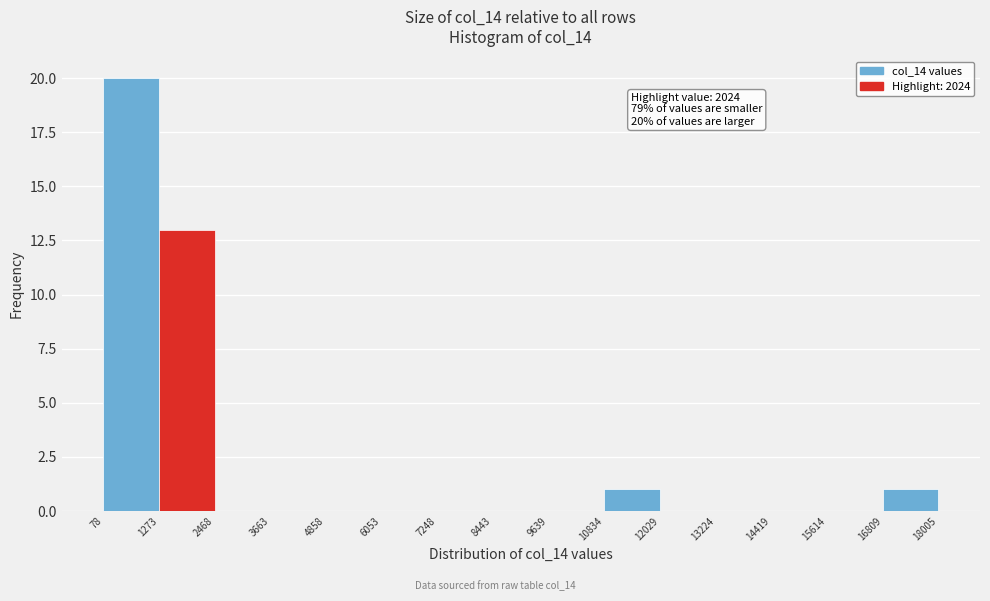

Over which range of the x-axis is the bar tallest?

78 to 1273